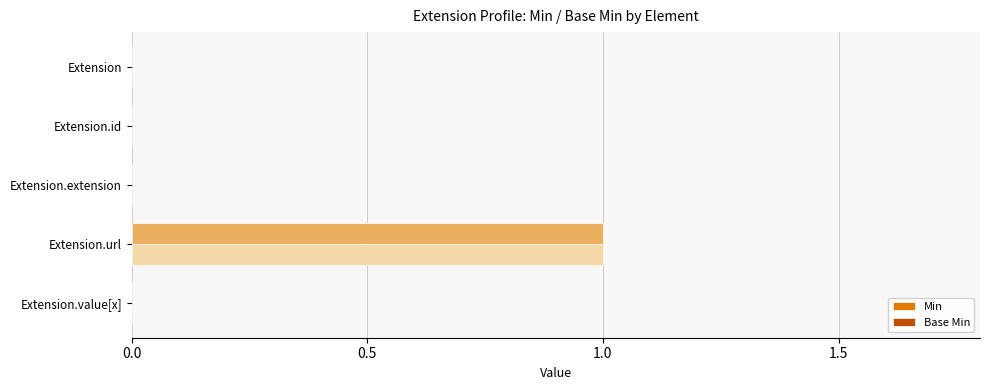

Which label corresponds to the largest value in the chart?

Extension.url